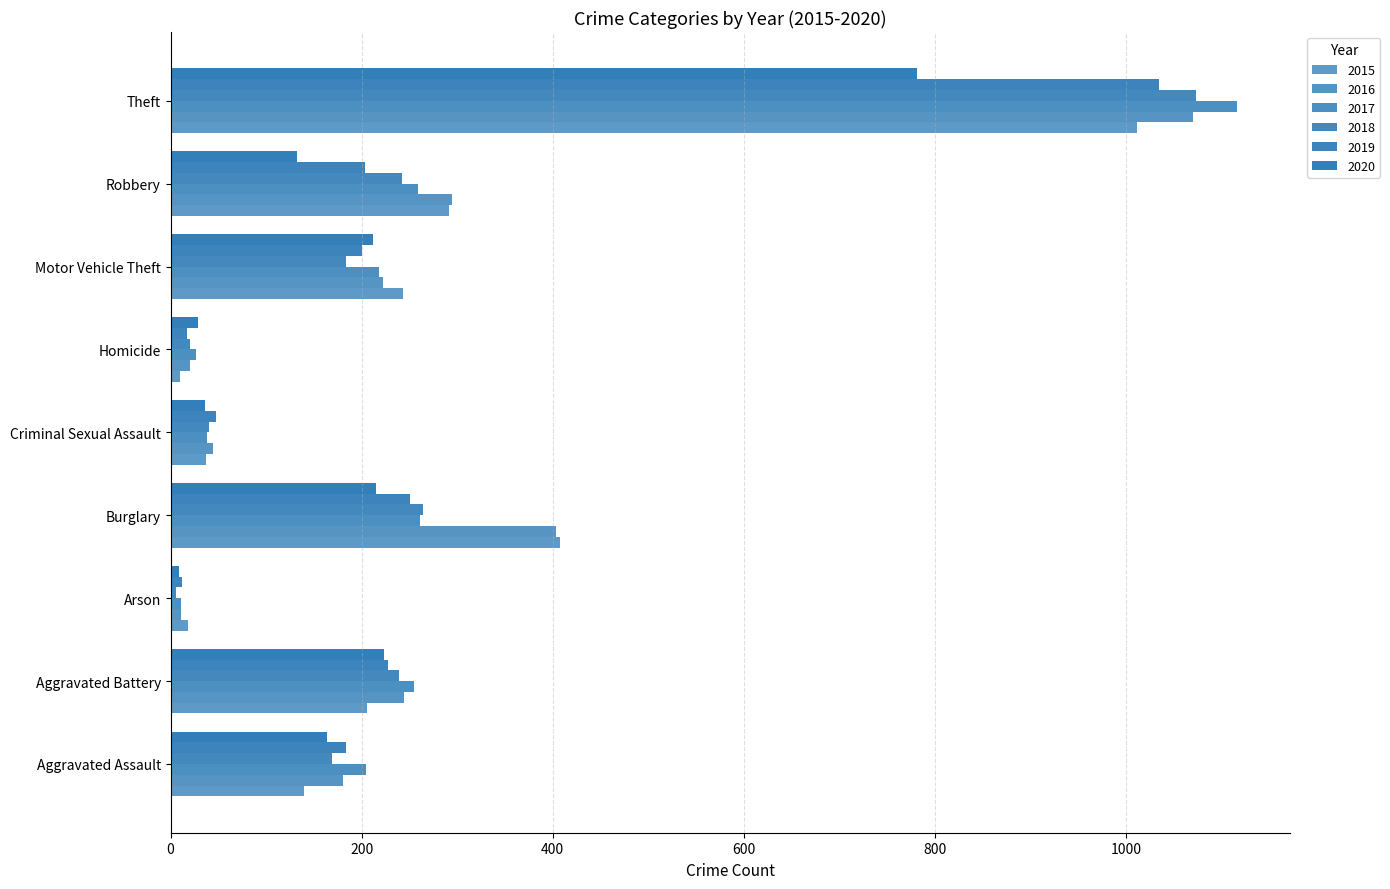

How many data points does each series have?

9